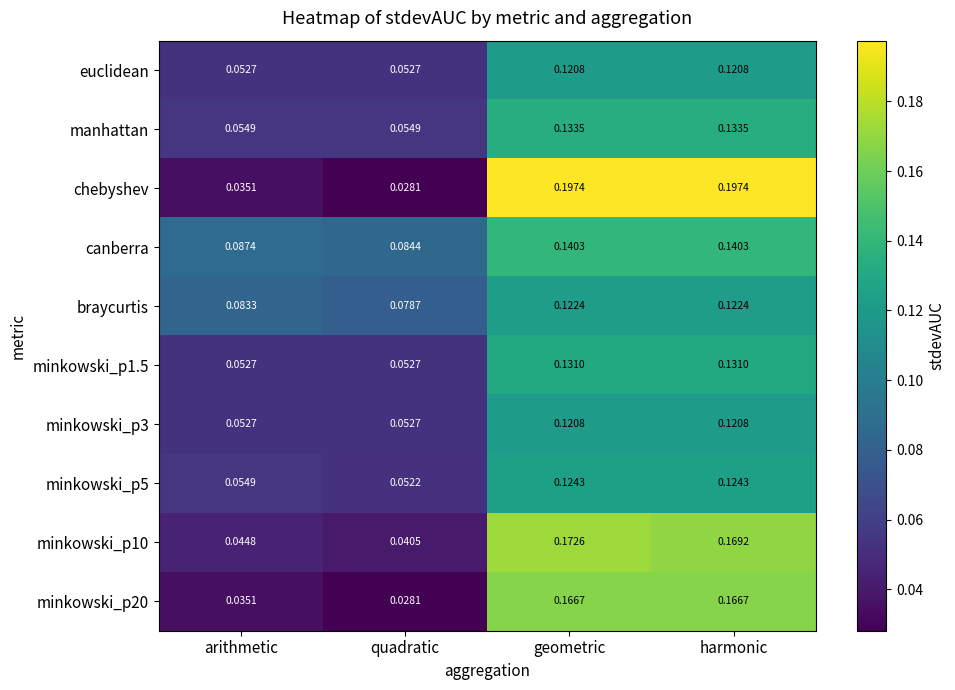

Which series has the widest spread of values?

chebyshev